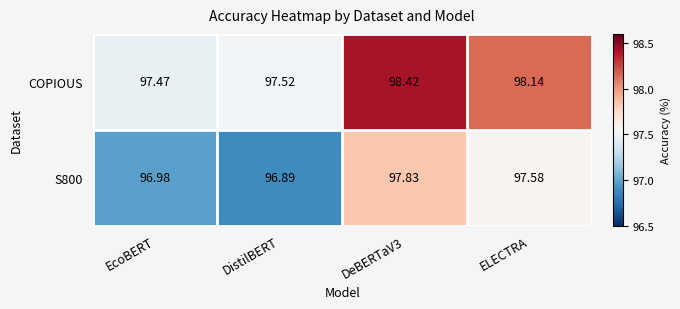

Which series has the largest total across all categories?

COPIOUS